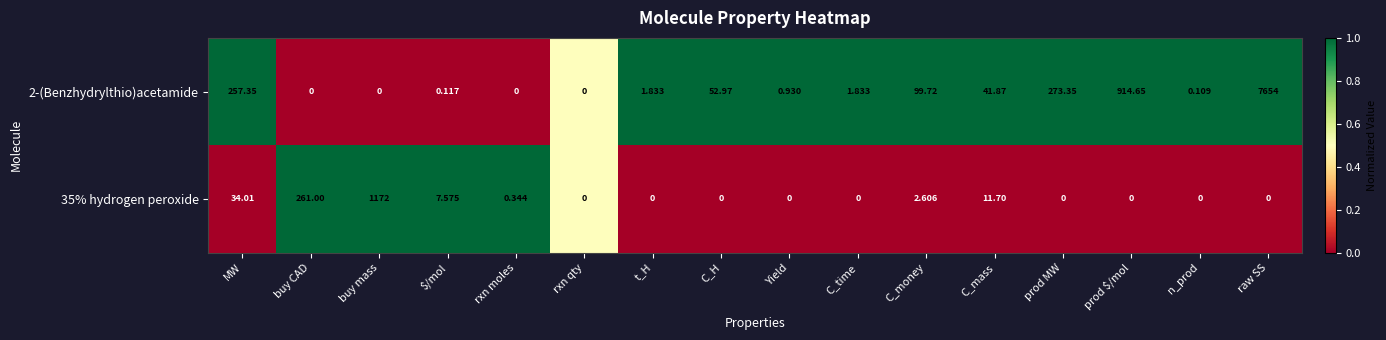

At which label is 35% hydrogen peroxide closest to 586?

buy CAD